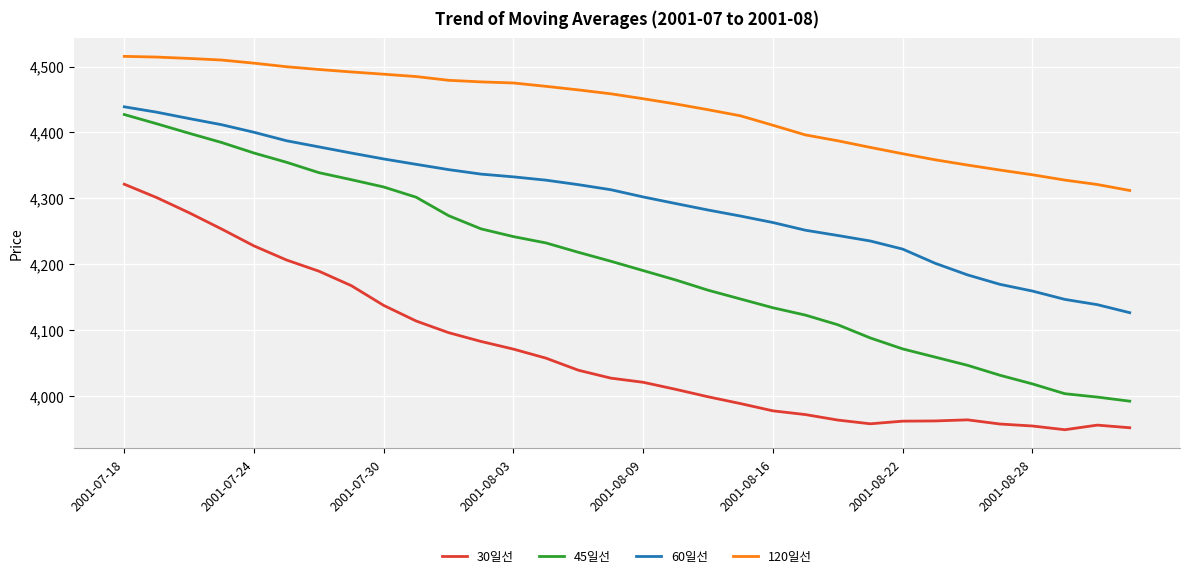

What are all the series names shown in the legend?

30일선, 45일선, 60일선, 120일선